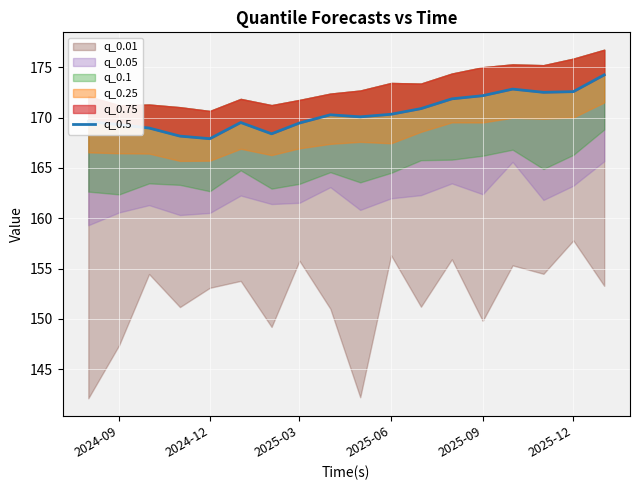

Is it true that the value at 8 is 113.3?

False